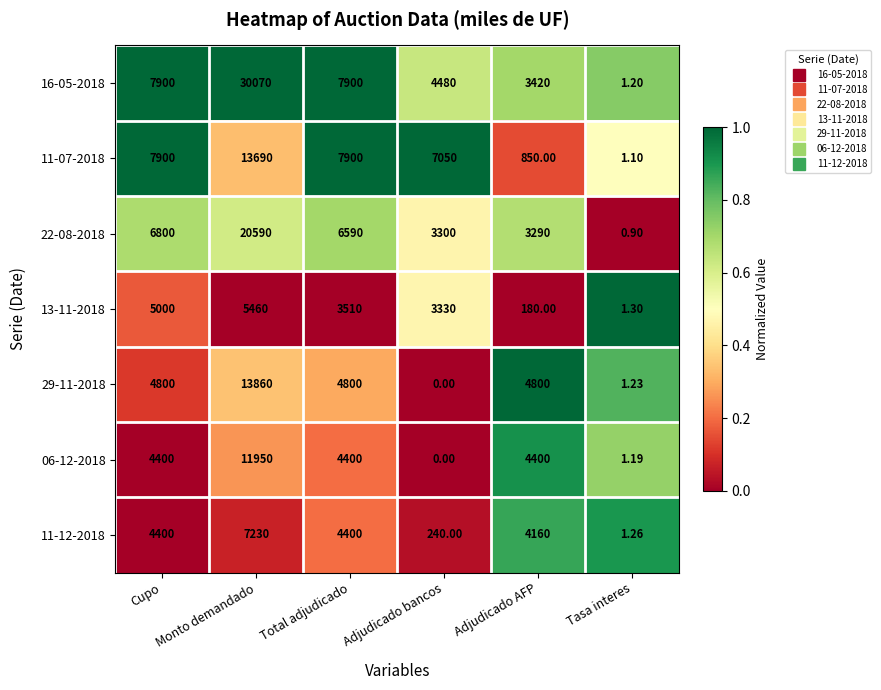

Rank the categories by 22-08-2018 value from highest to lowest.

Monto demandado, Cupo, Total adjudicado, Adjudicado bancos, Adjudicado AFP, Tasa interes